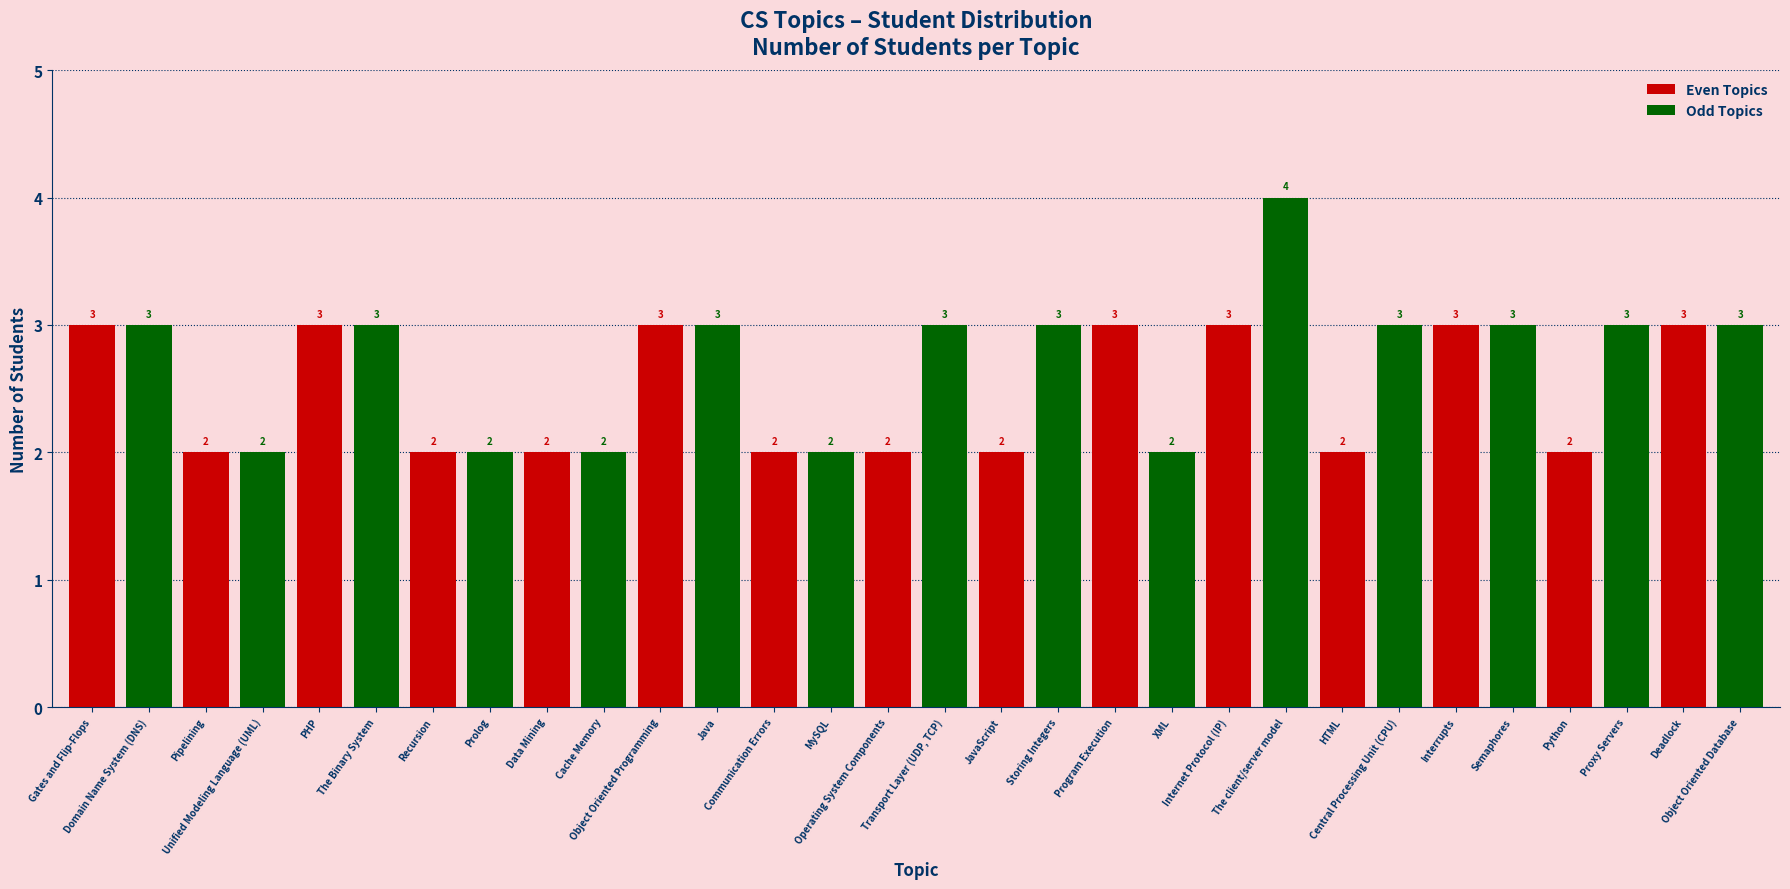

What is the greatest value displayed?

4